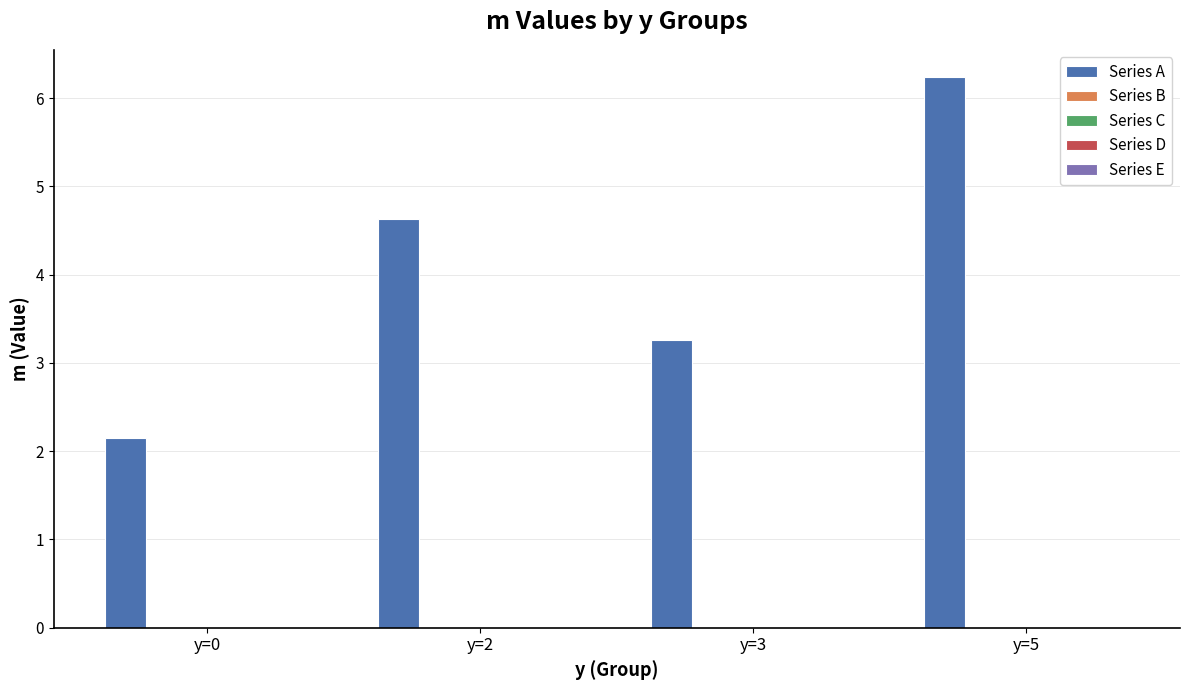

What is the sum of all values?

16.3